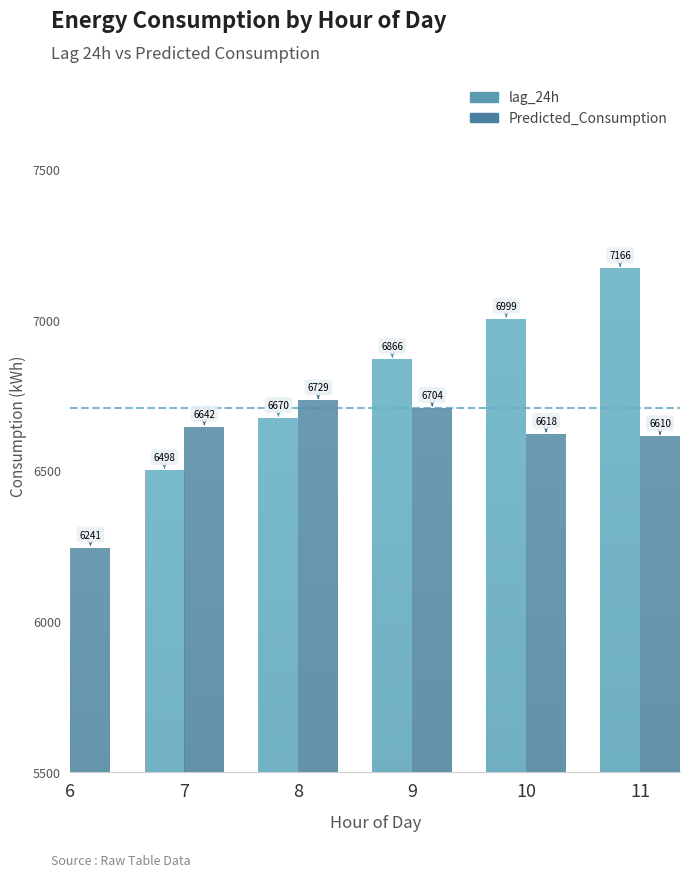

Is the value of Predicted_Consumption at 9 greater than the value of lag_24h at 7?

Yes